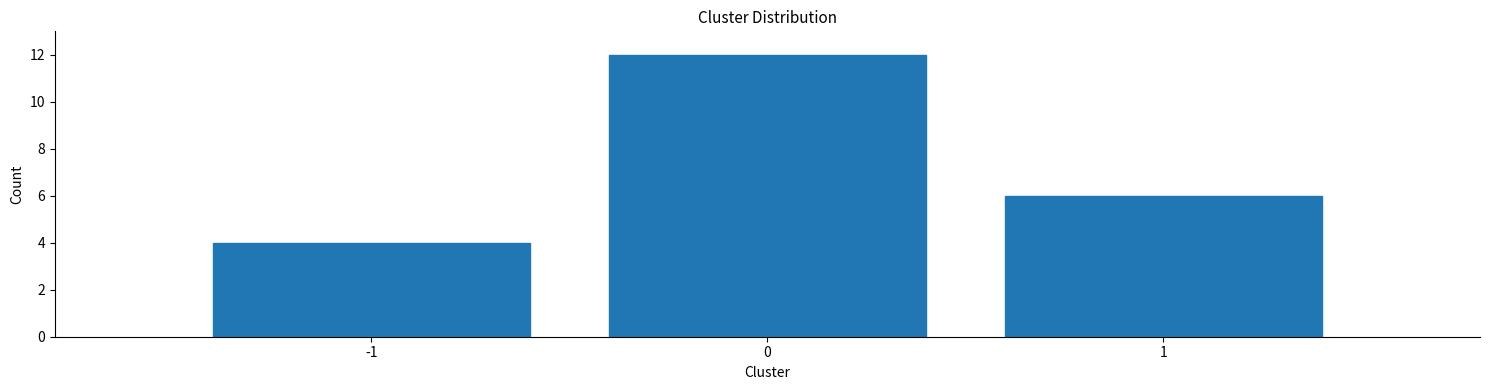

Reading left to right, extract all data points from this chart.

-1=4	0=12	1=6